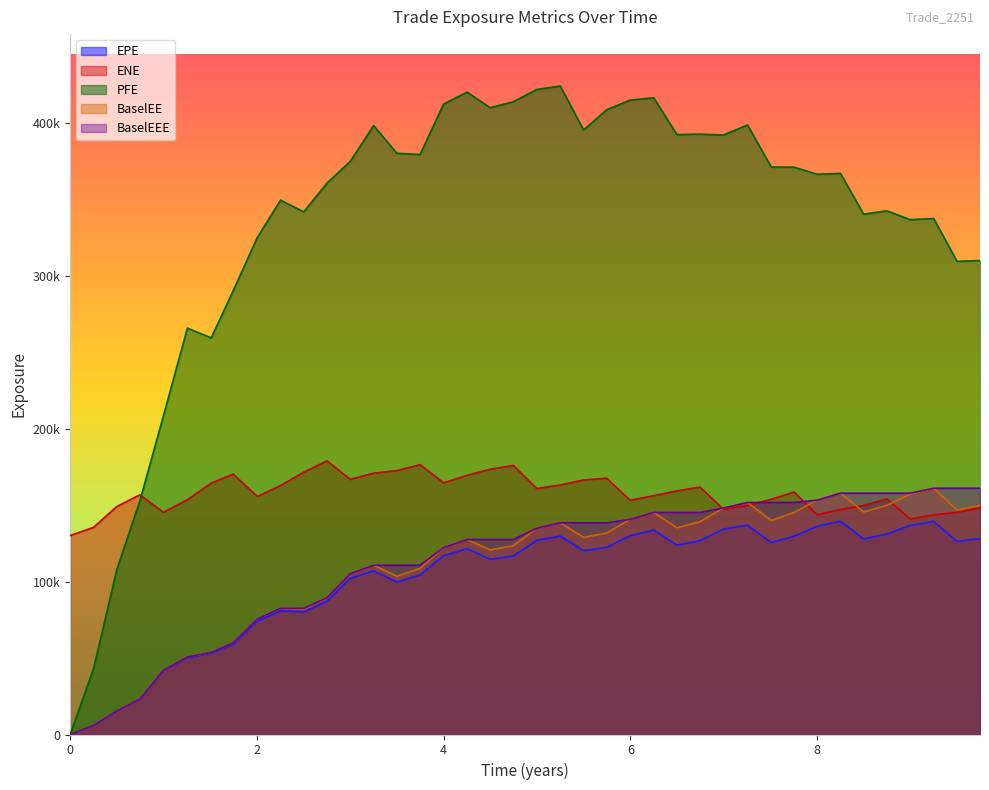

What is the label of the 14th point from the left?

3.25062